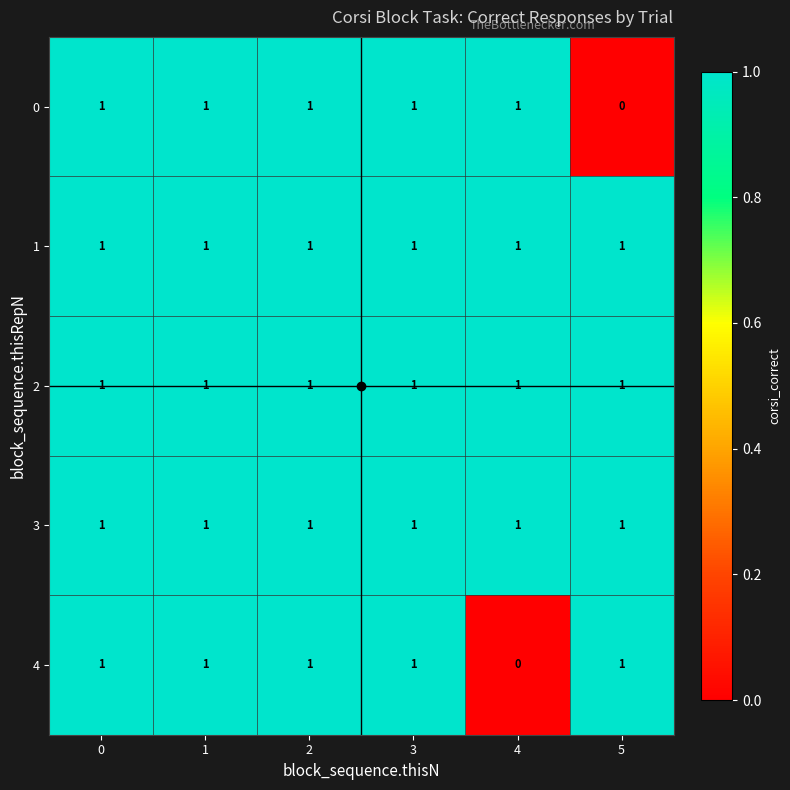

The value of 1 at 0 is 1. True or false?

True